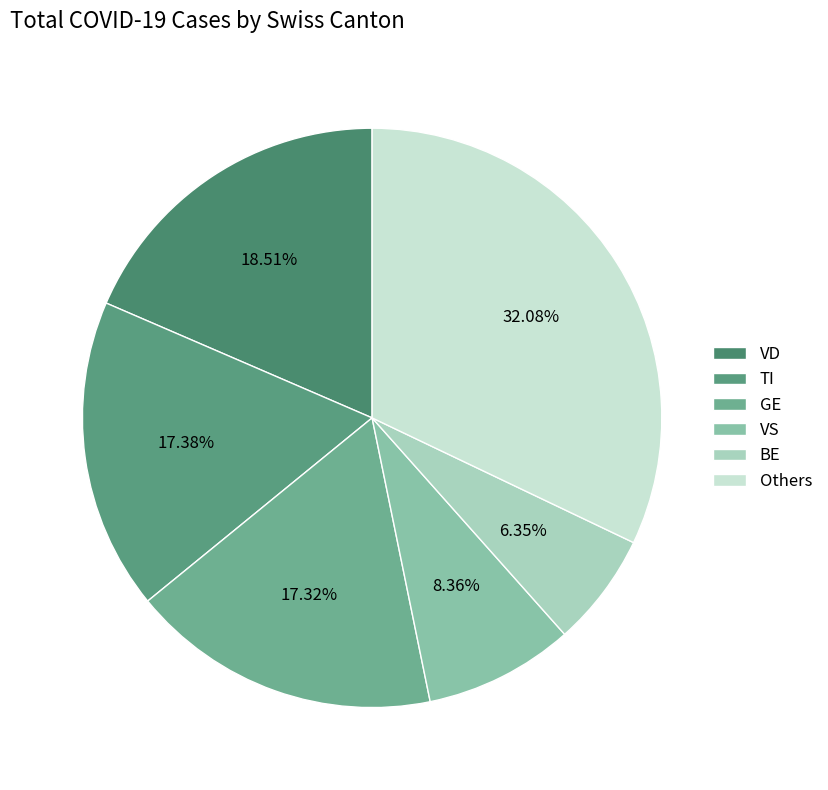

How many slices are in this pie chart?

6